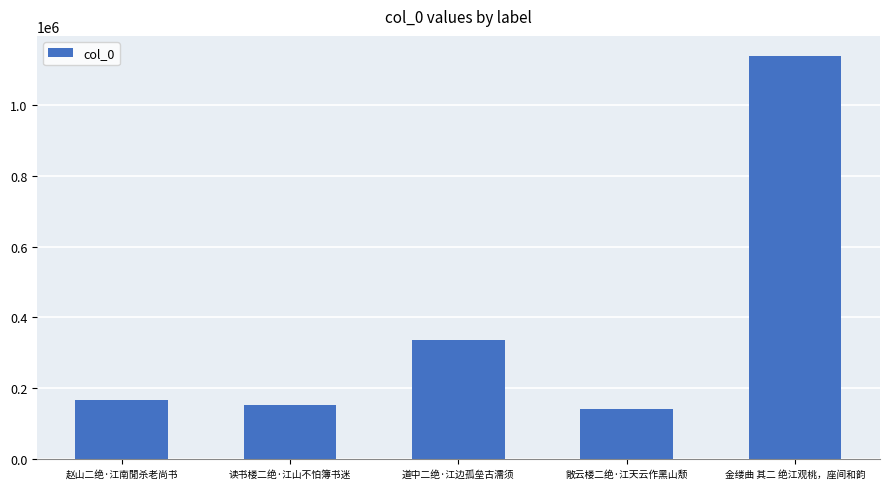

List the labels in order of value, smallest first.

敞云楼二绝·江天云作黑山颓, 读书楼二绝·江山不怕簿书迷, 赵山二绝·江南閒杀老尚书, 道中二绝·江边孤垒古濡须, 金缕曲 其二 绝江观桃，座间和韵